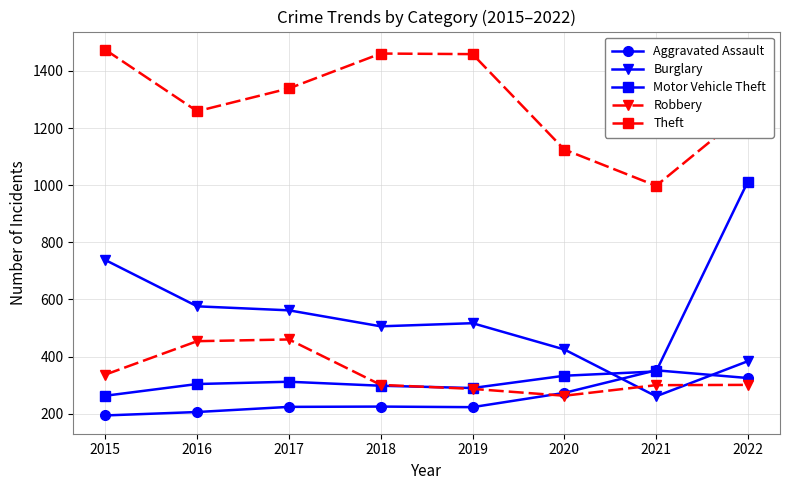

At how many categories does at least one series exceed 931?

8